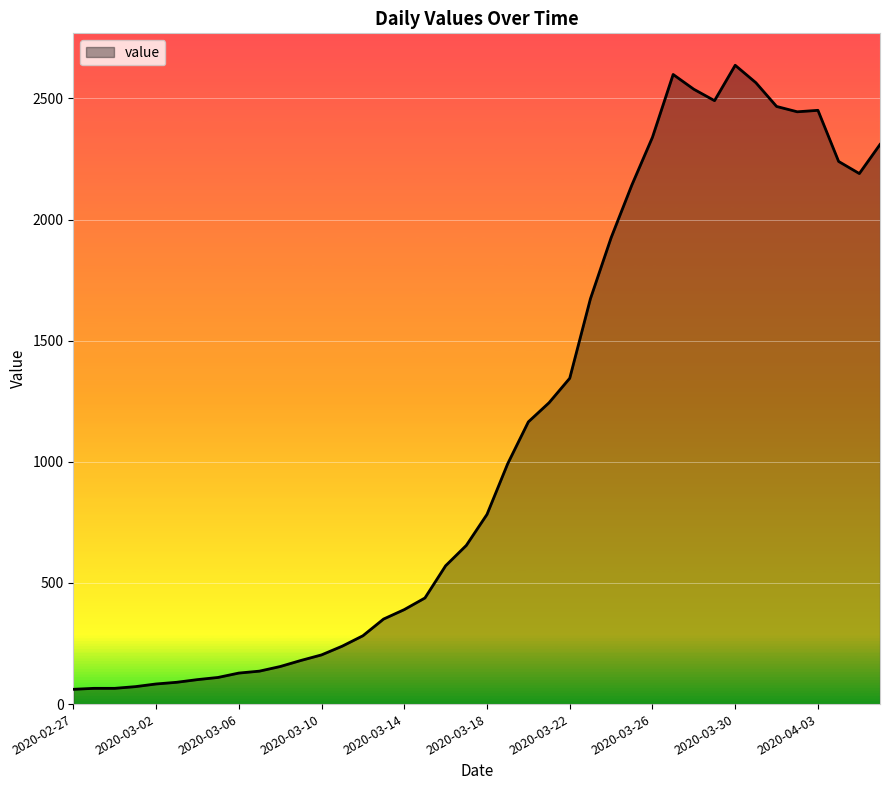

What is the smallest value displayed?

61